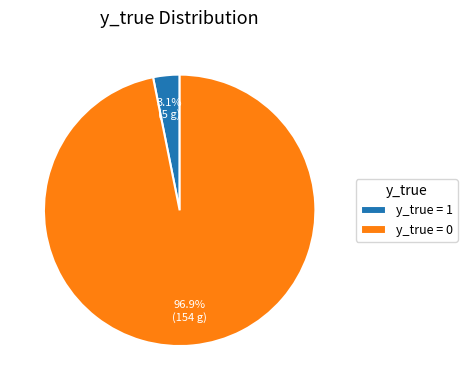

Do y_true = 0 and y_true = 1 together represent more than half of the pie?

Yes